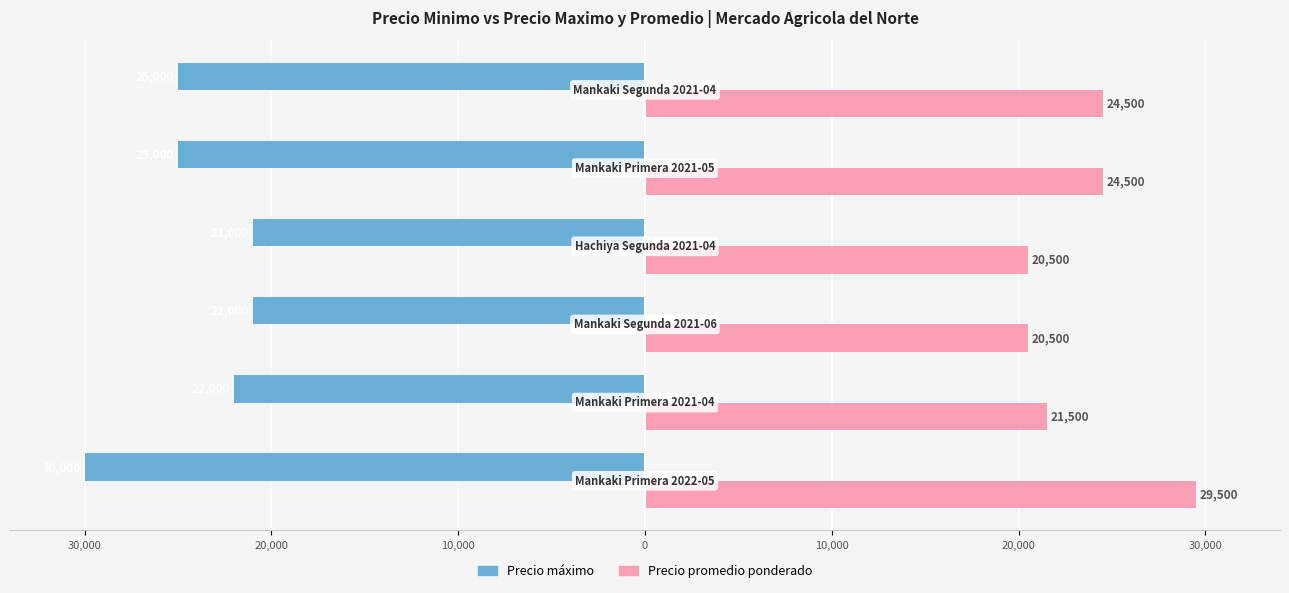

What are all the series names shown in the legend?

Precio máximo, Precio promedio ponderado